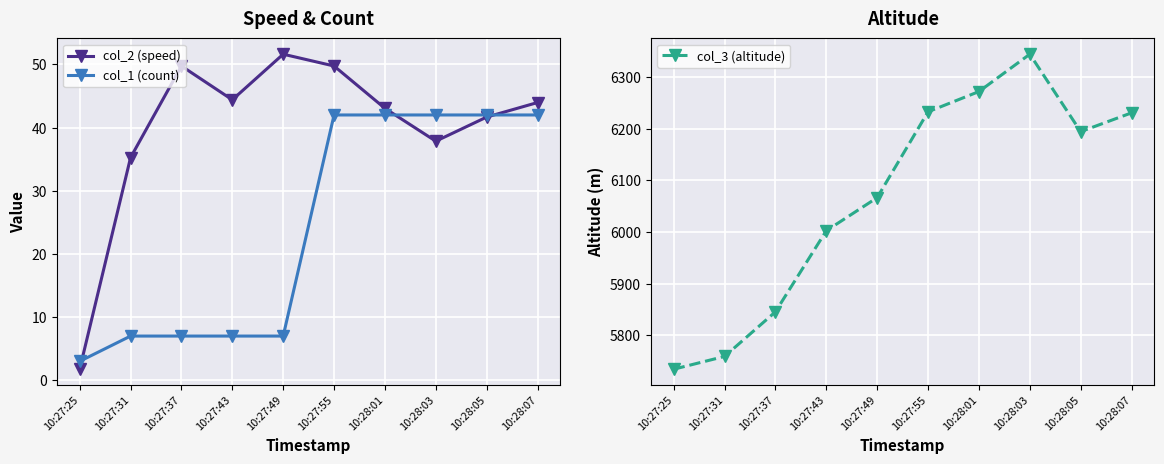

In col_3 (altitude), how many points are higher than both neighbors (excluding endpoints)?

1